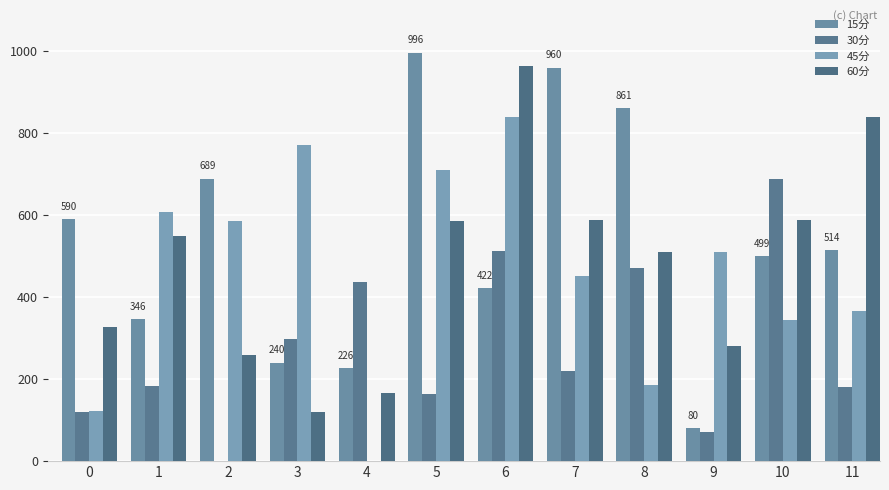

What are all the series names shown in the legend?

15分, 30分, 45分, 60分